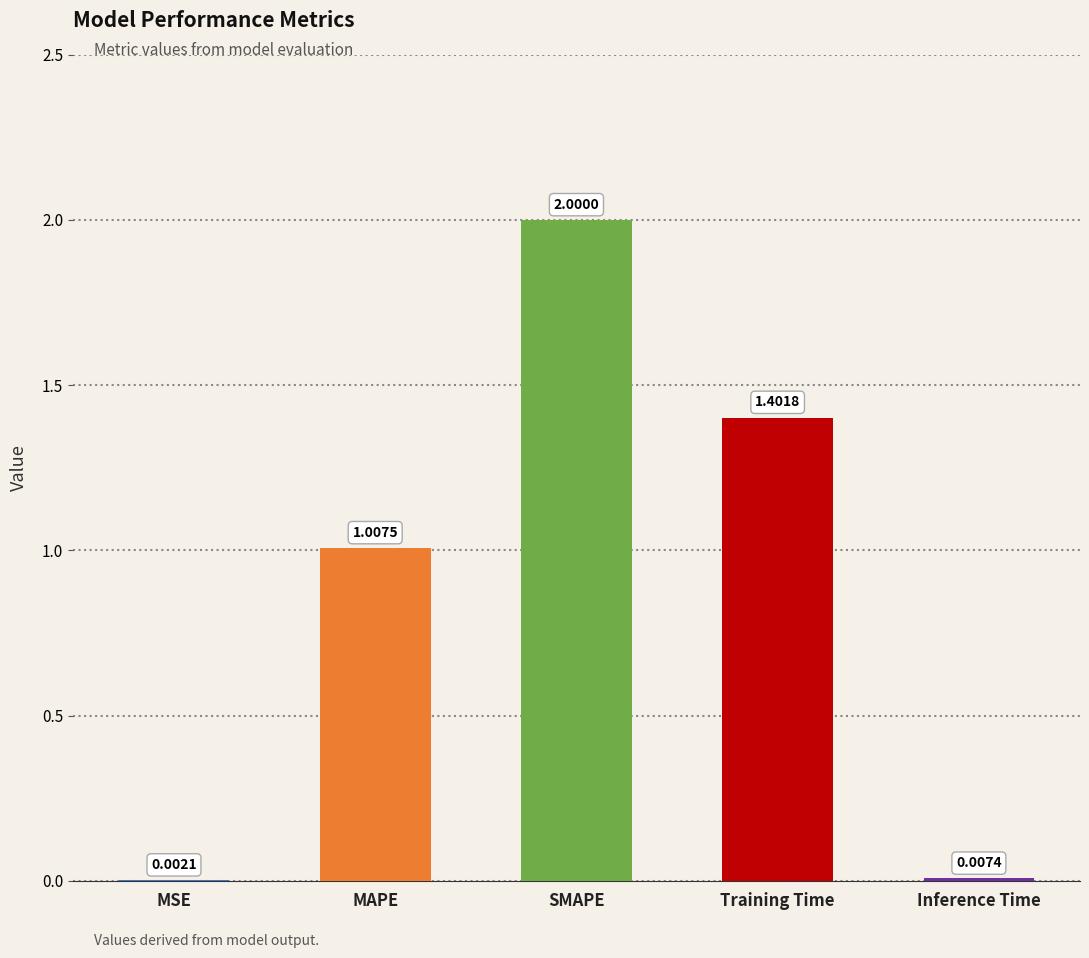

True or false: the data shows 2.0 at Training Time.

False